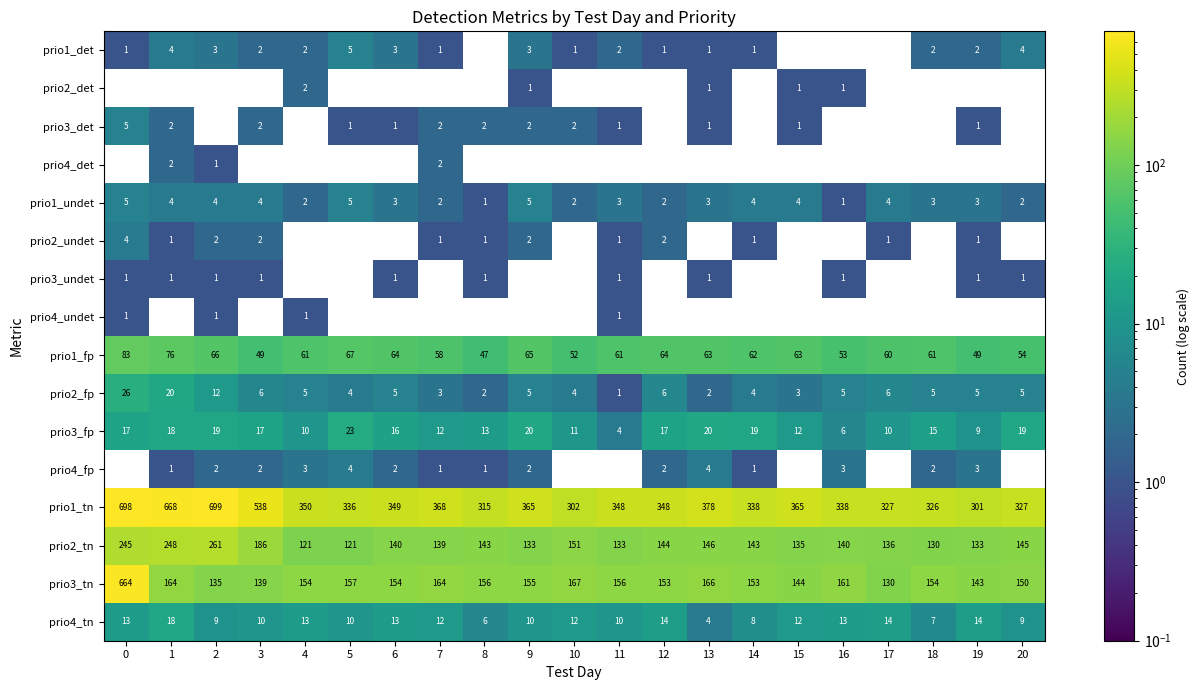

The prio1_undet series shows 2 at 12. True or false?

True